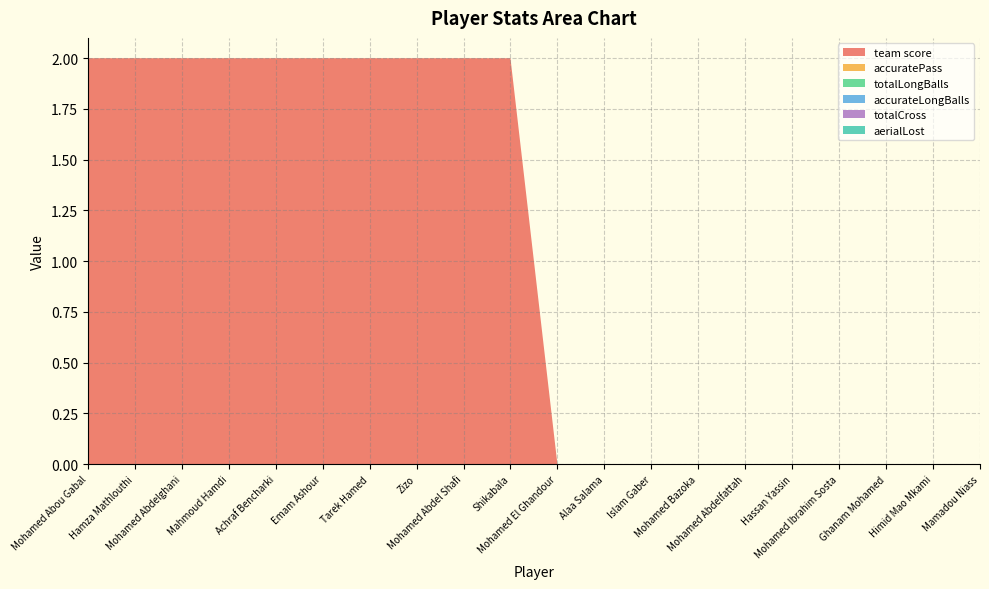

Reading left to right, transcribe all the data shown in this chart.

team score: 2	2	2	2	2	2	2	2	2	2	0	0	0	0	0	0	0	0	0	0
accuratePass: 0	0	0	0	0	0	0	0	0	0	0	0	0	0	0	0	0	0	0	0
totalLongBalls: 0	0	0	0	0	0	0	0	0	0	0	0	0	0	0	0	0	0	0	0
accurateLongBalls: 0	0	0	0	0	0	0	0	0	0	0	0	0	0	0	0	0	0	0	0
totalCross: 0	0	0	0	0	0	0	0	0	0	0	0	0	0	0	0	0	0	0	0
aerialLost: 0	0	0	0	0	0	0	0	0	0	0	0	0	0	0	0	0	0	0	0